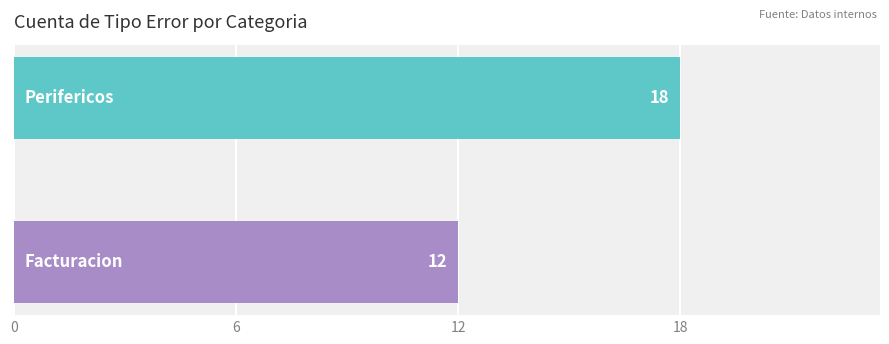

What is the sum of all values?

30